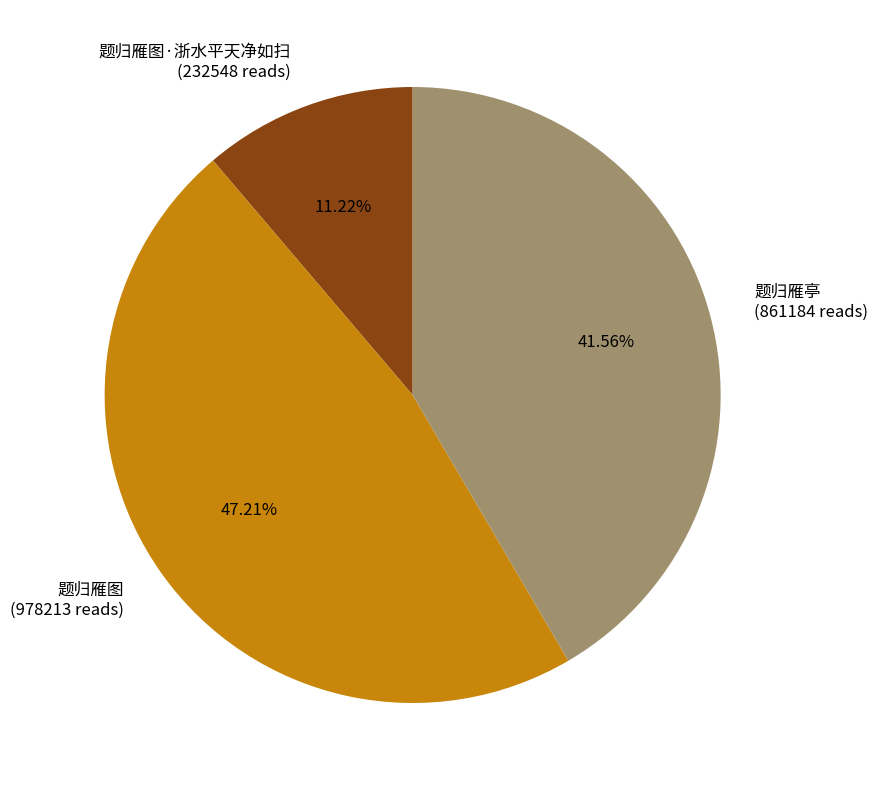

Does 题归雁图 (978213 reads) account for over 50% of the chart?

No